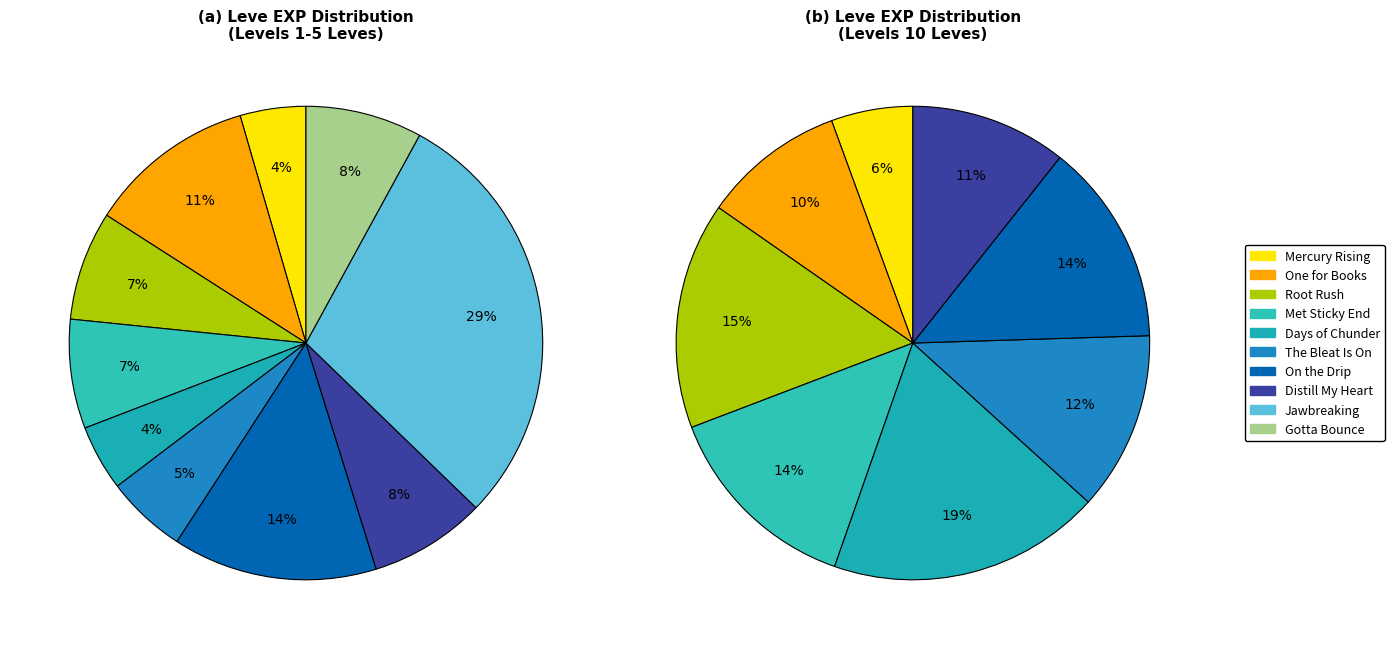

Does 10 (You Grow Girl) represent more than half of the total?

No